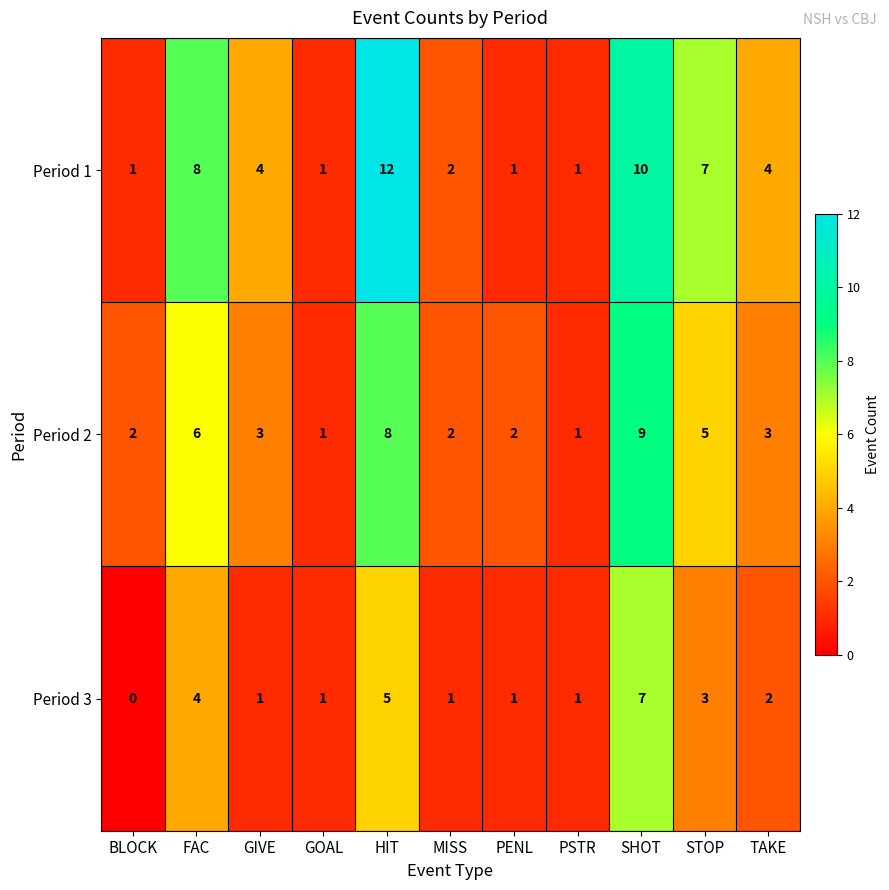

At which label does Period 3 first exceed 1?

FAC